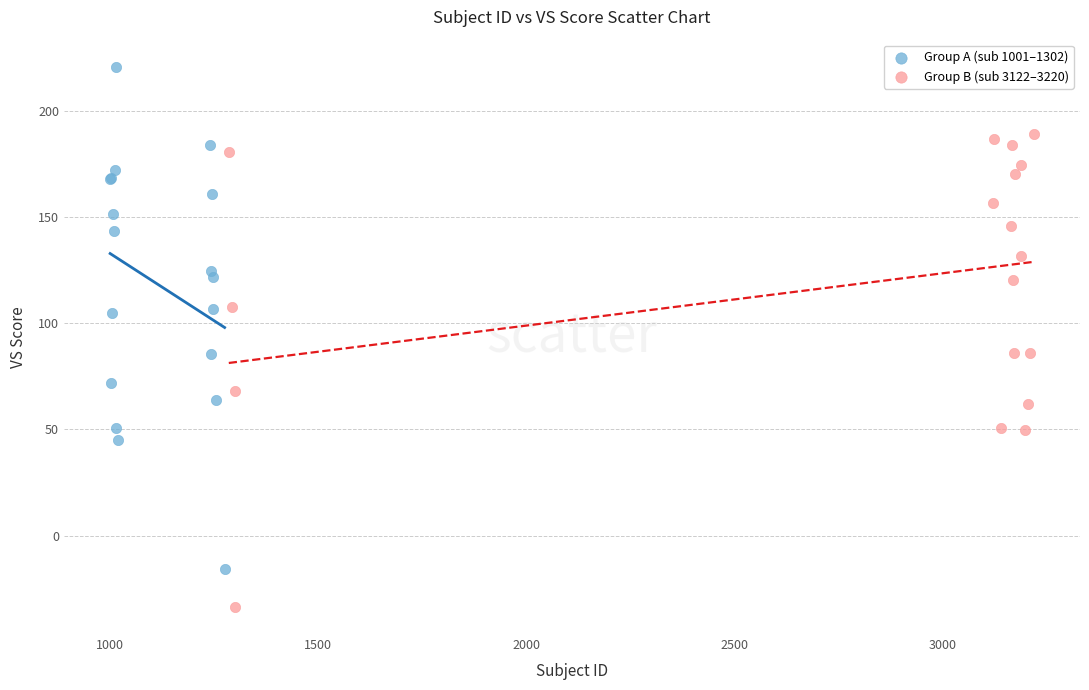

Which series reaches the maximum Y coordinate?

Group A (sub 1001–1302)